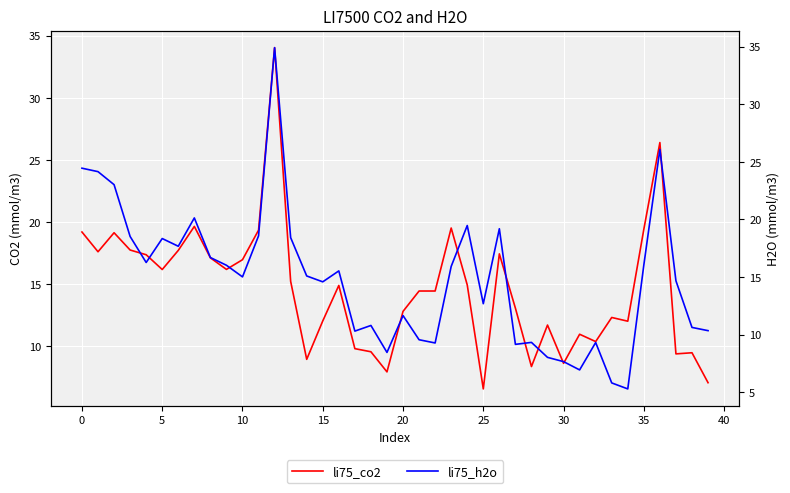

At 27, list the series in order from smallest to largest.

li75_h2o, li75_co2